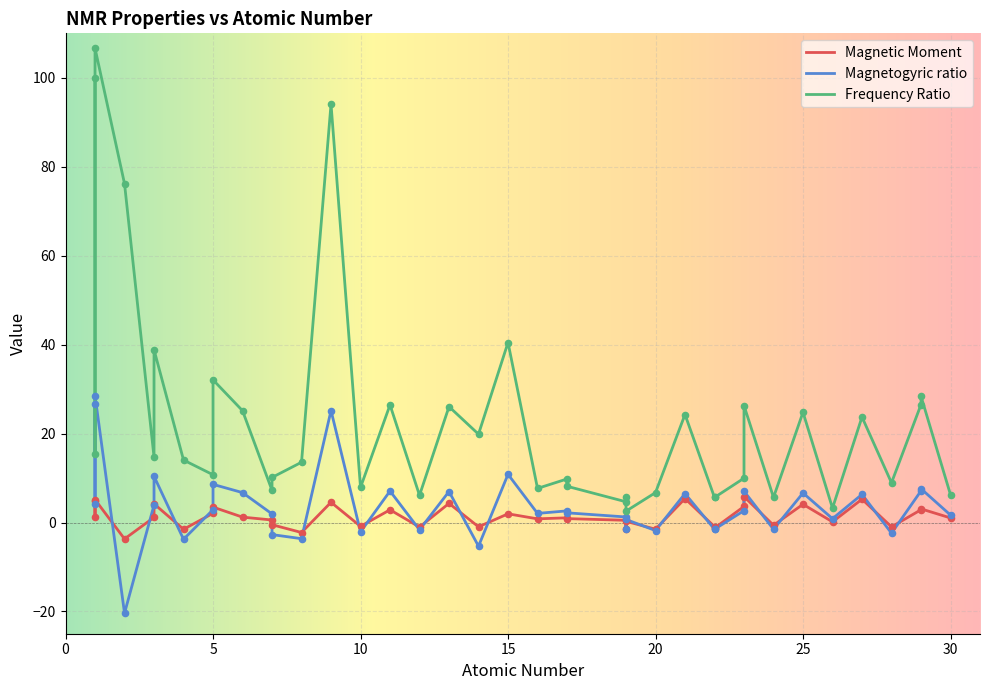

Which series reaches the maximum Y coordinate?

Frequency Ratio